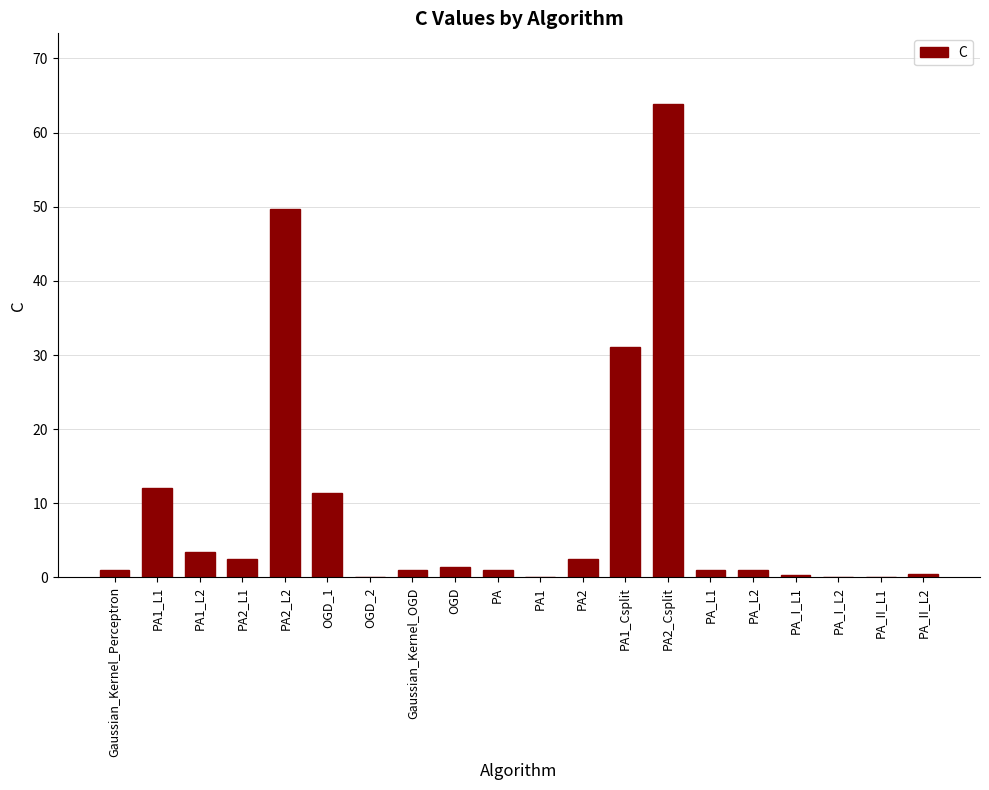

The chart shows a value of 1.5 at OGD. True or false?

True